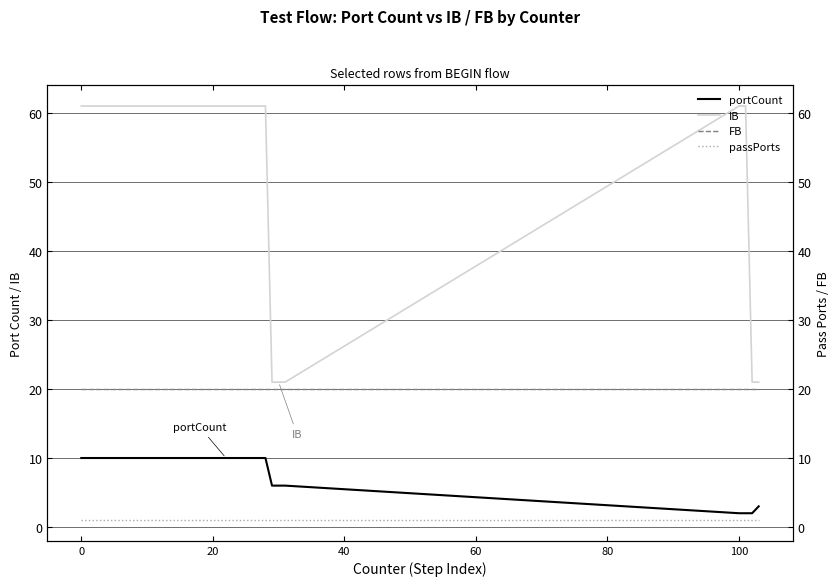

Rank the series by their maximum value, from highest to lowest.

IB, FB, portCount, passPorts